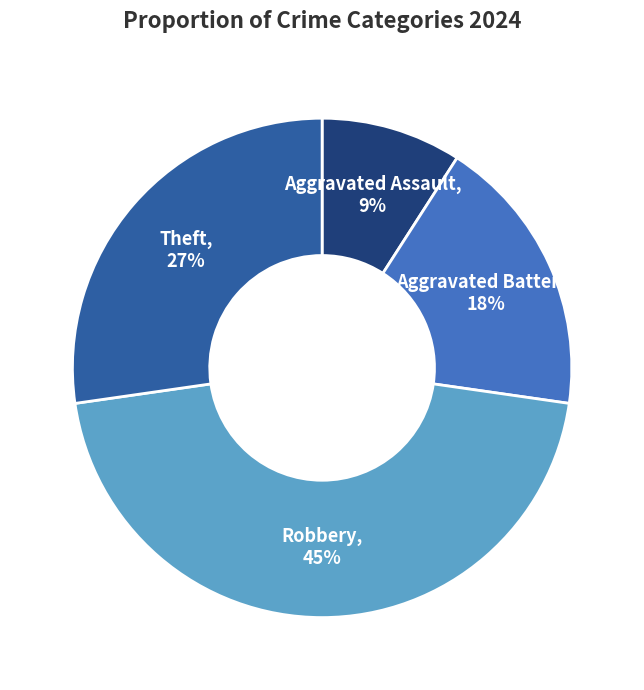

Does any single category account for the majority?

No